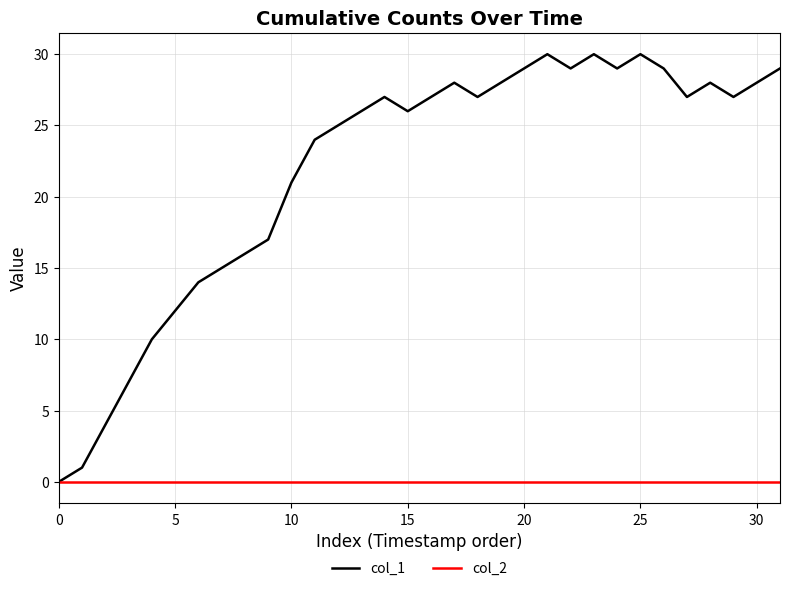

Rank the series by their average value, from lowest to highest.

col_2, col_1